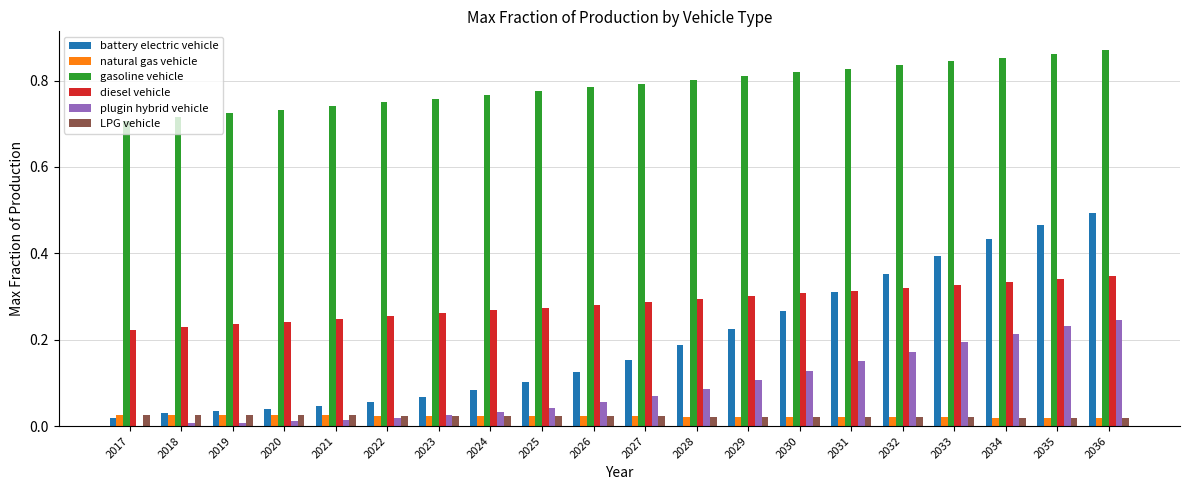

Which series has the widest spread of values?

battery electric vehicle